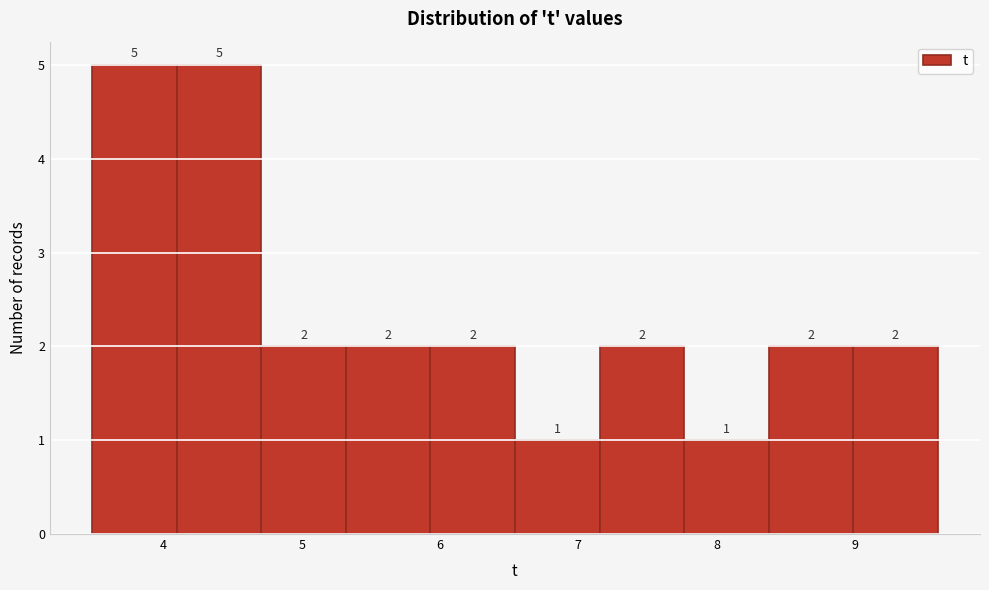

Reading left to right, list every bar in this chart as the range it spans on the x-axis followed by its height. The bar edges are not printed on the chart, so give them approximately, as read against the axis.

3.5 to 4.1: 5
4.1 to 4.7: 5
4.7 to 5.3: 2
5.3 to 5.9: 2
5.9 to 6.5: 2
6.5 to 7.2: 1
7.2 to 7.8: 2
7.8 to 8.4: 1
8.4 to 9.0: 2
9.0 to 9.6: 2